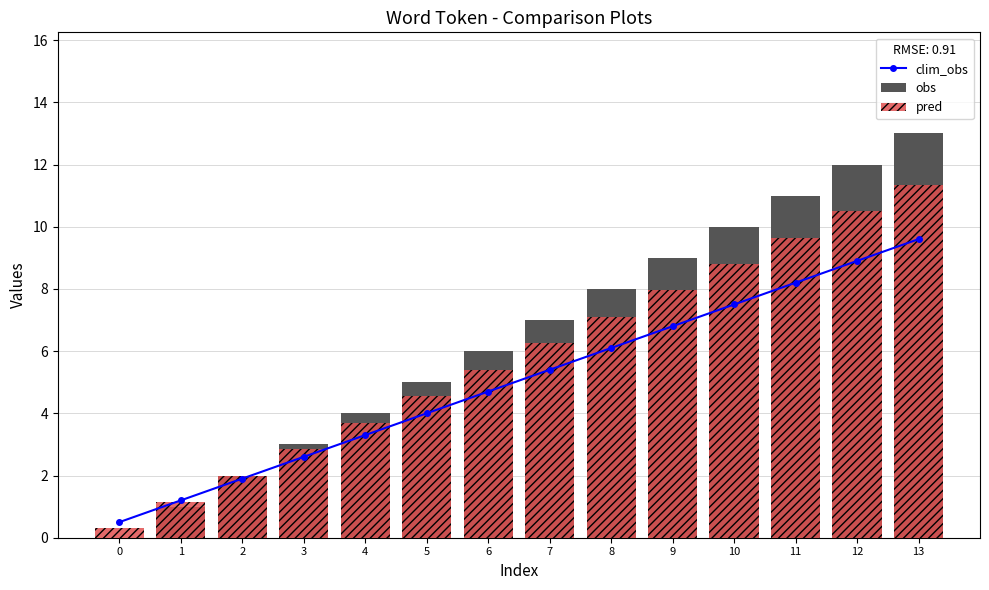

At how many categories does at least one series exceed 5?

8